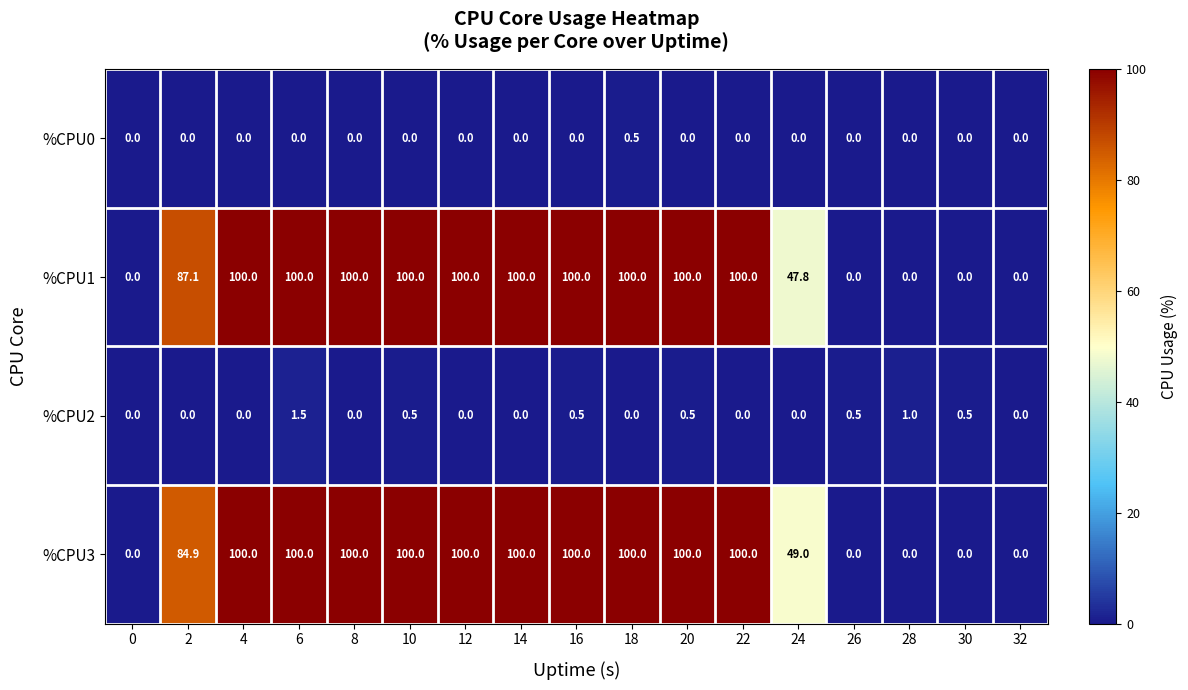

Where is %CPU3 nearest to the value 50?

24